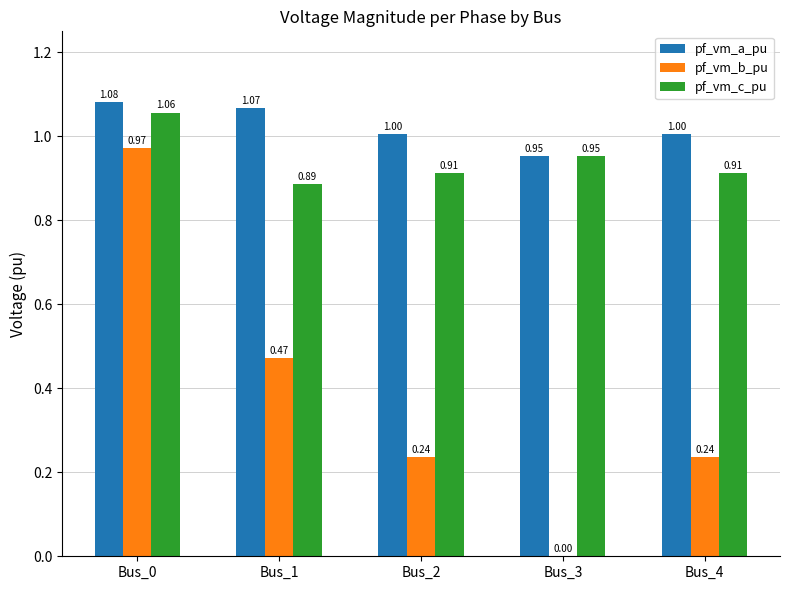

Which category has the highest value across all series?

Bus_0